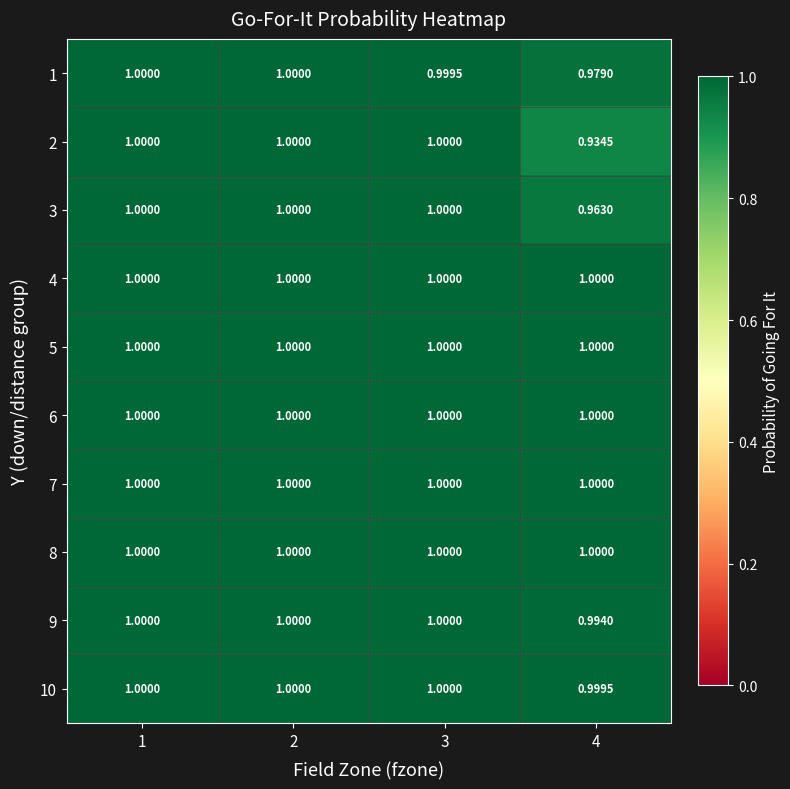

Count the number of data series in this chart.

10